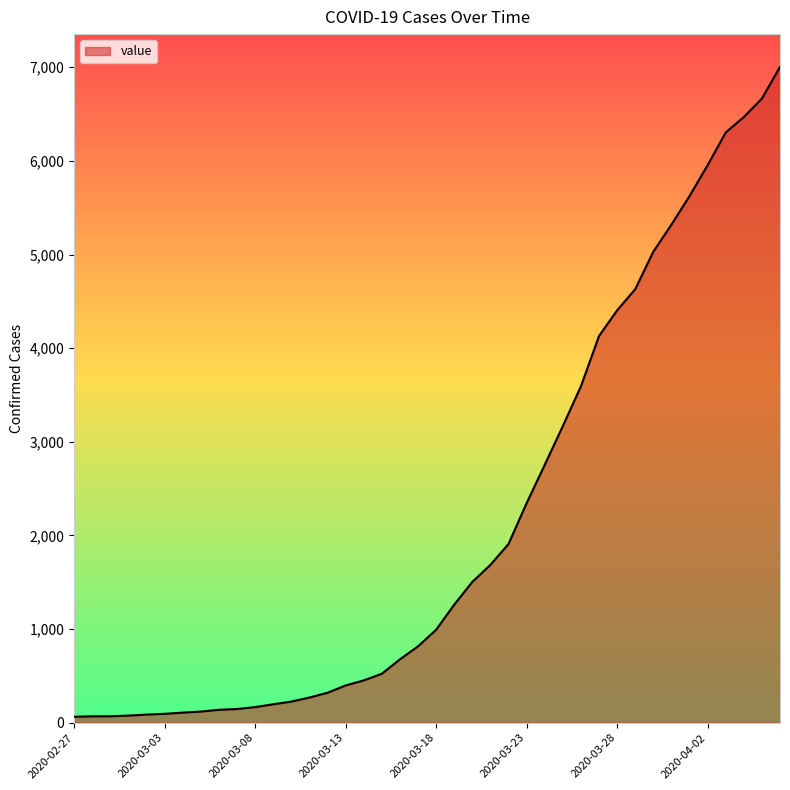

What is the difference between the maximum and minimum values?

6940